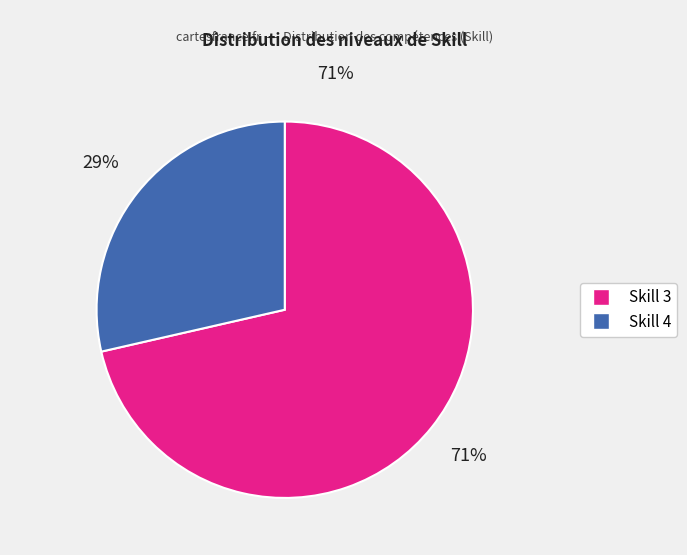

How many segments does this pie chart have?

2